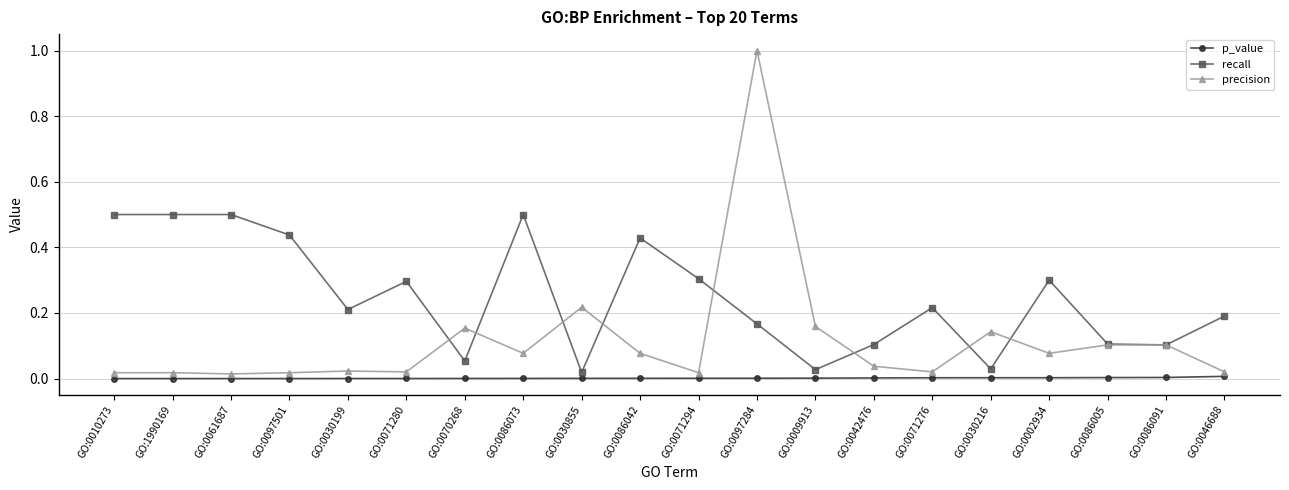

Which category has the highest value across all series?

GO:0097284